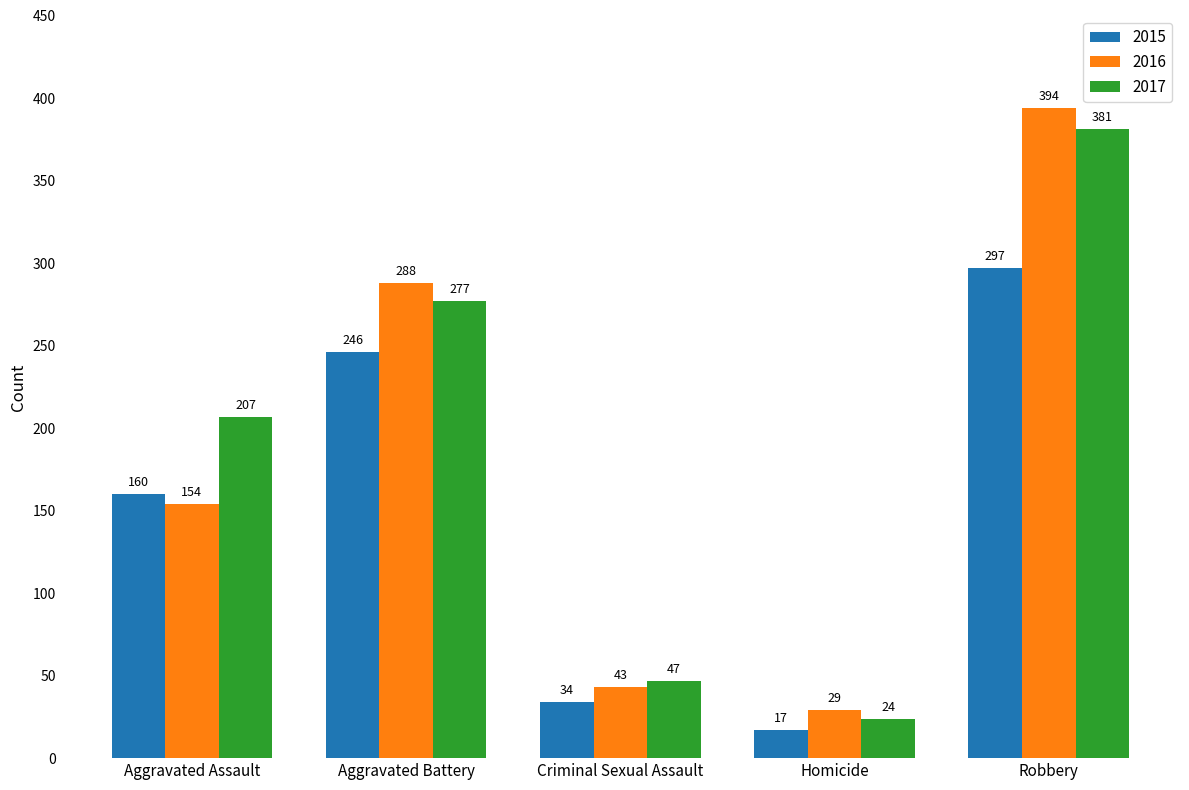

Between Aggravated Assault and Homicide, which series saw the biggest shift?

2017